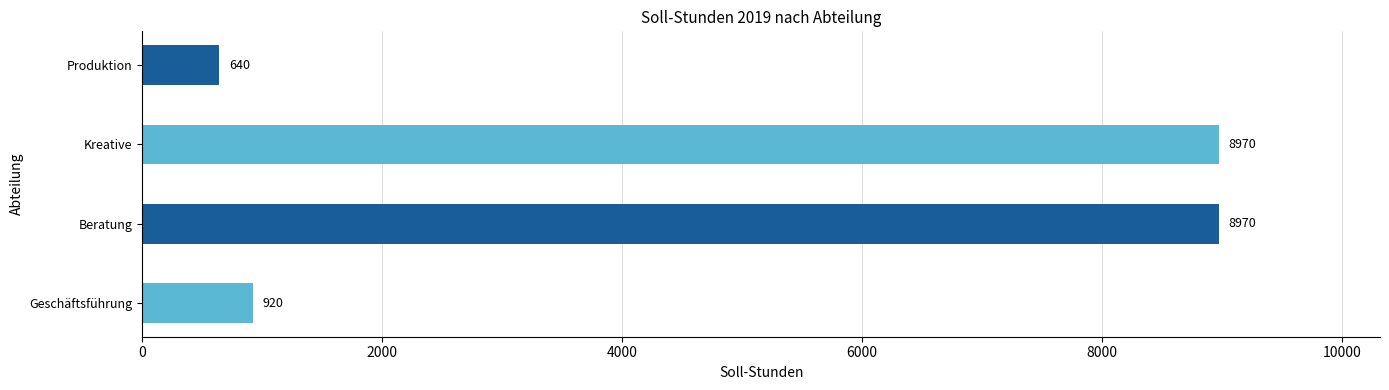

Which has a higher value, Produktion or Beratung?

Beratung